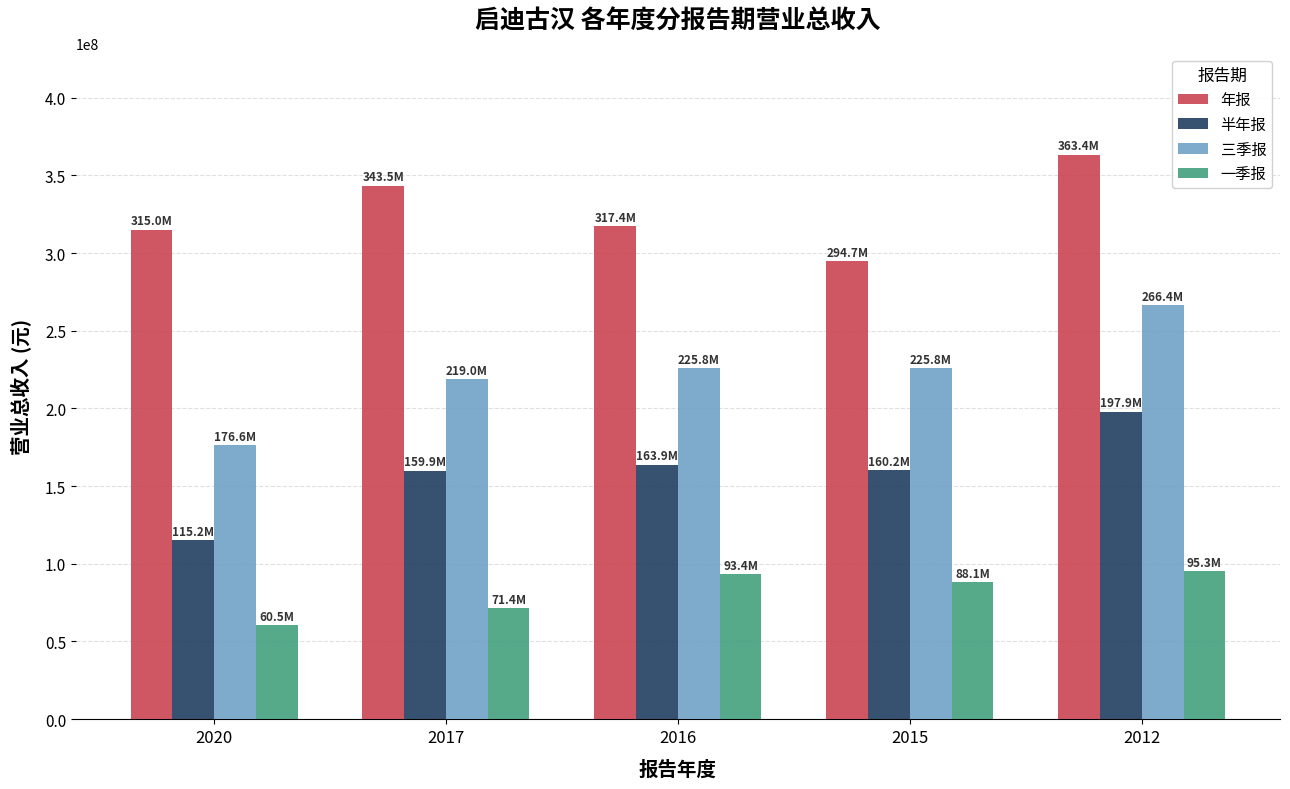

The value of 三季报 at 2017 is 344209598.4. True or false?

False